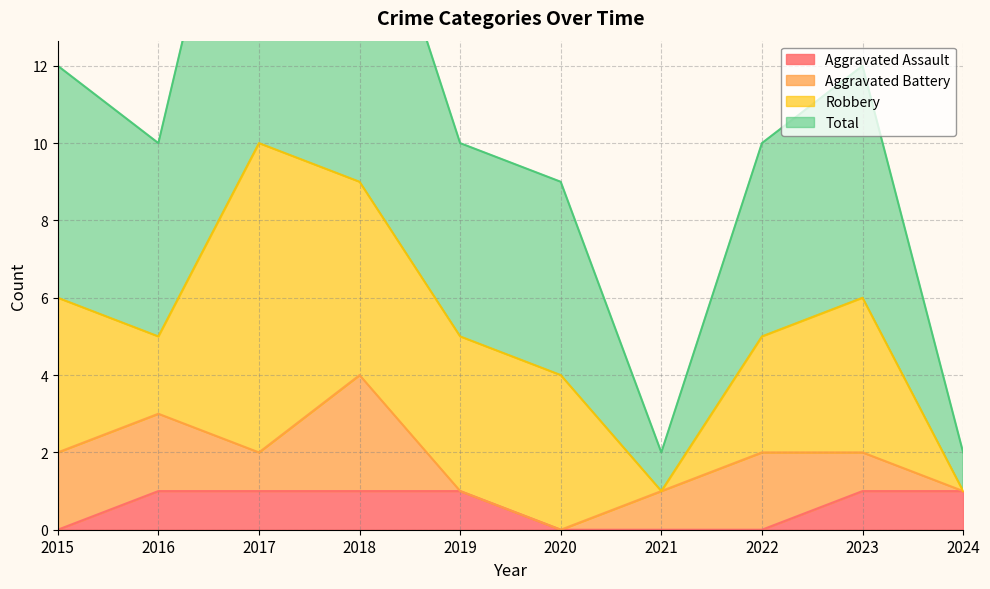

At which label does Total first exceed 10?

2015